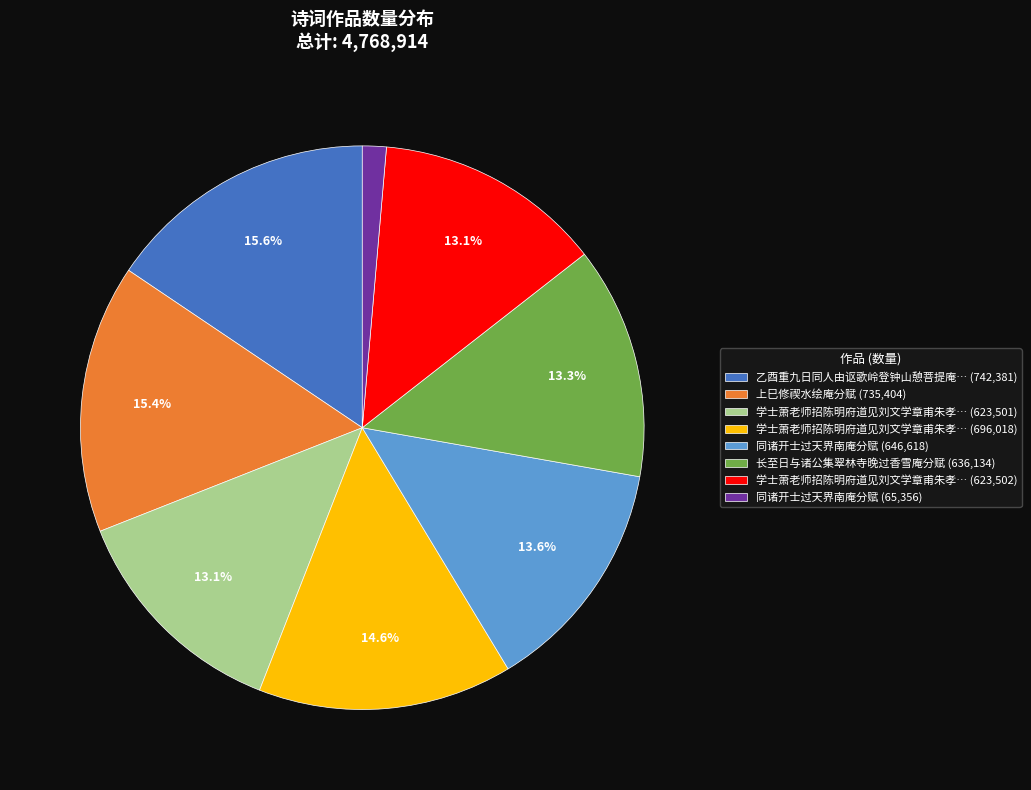

What is the smallest slice in the pie chart?

同诸开士过天界南庵分赋 (65,356)